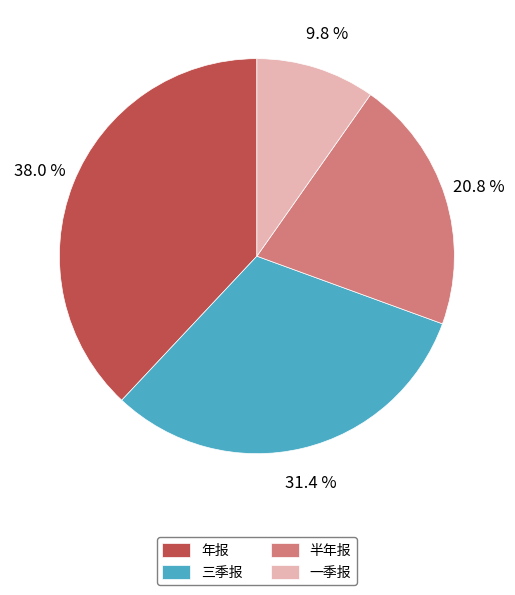

Does any single category account for the majority?

No